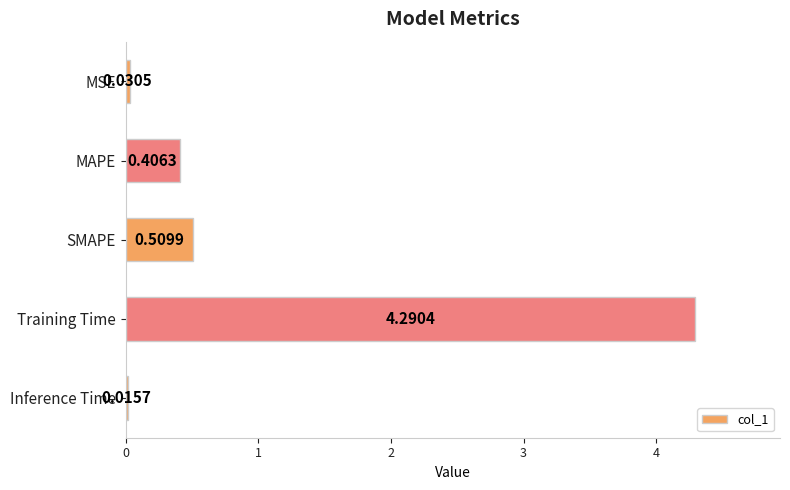

Which category has the highest value across all series?

Training Time